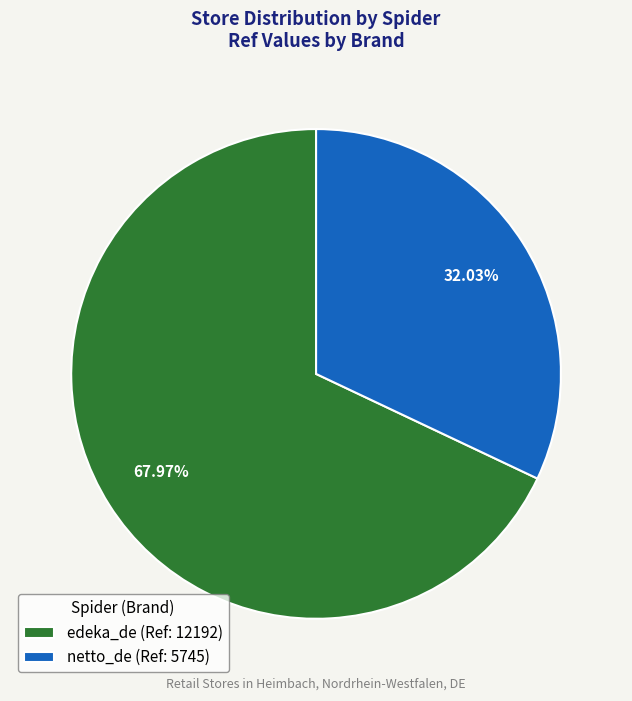

To the nearest percent, what is the difference between the netto_de and edeka_de slice percentages?

36%